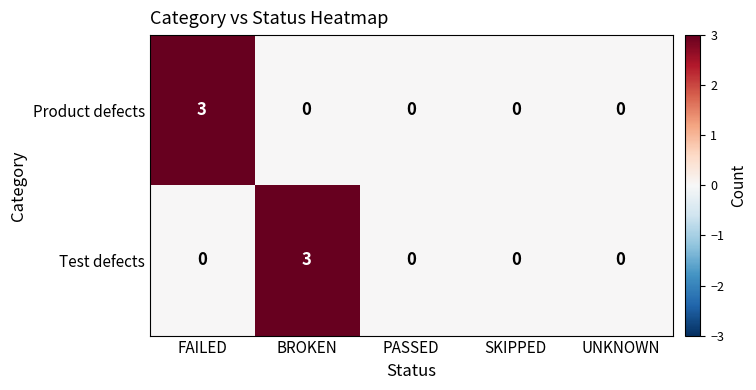

What is the maximum value for Product defects?

3